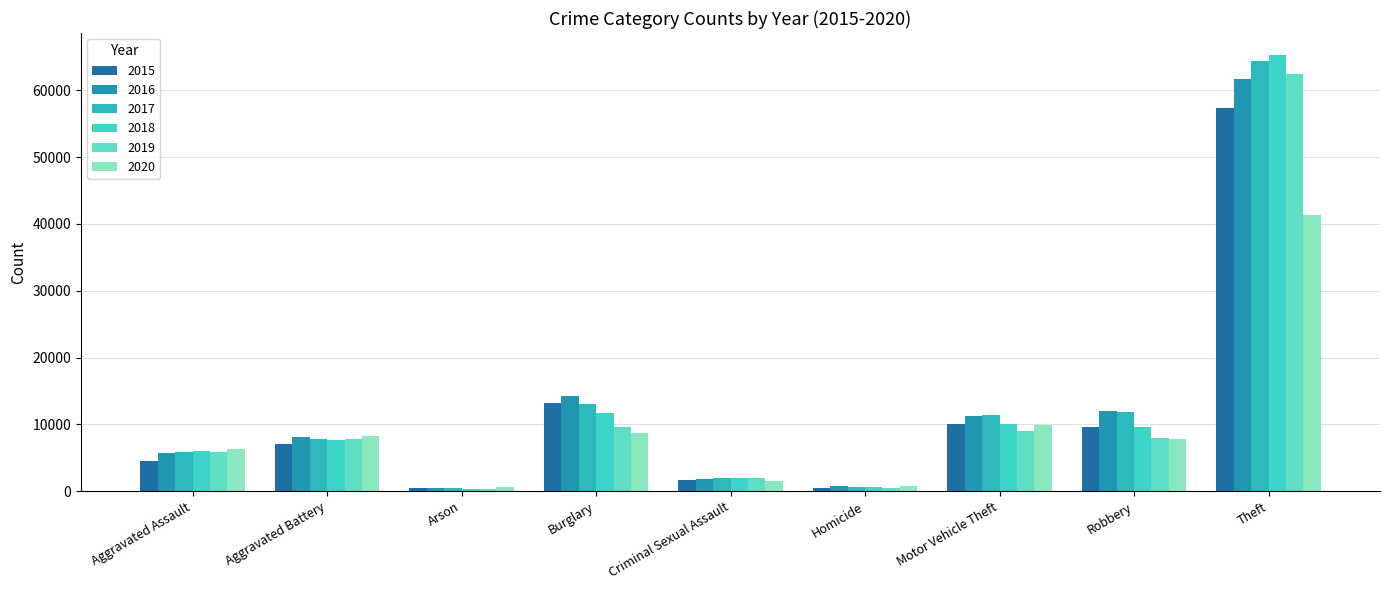

The value of 2017 at Criminal Sexual Assault is 858. True or false?

False